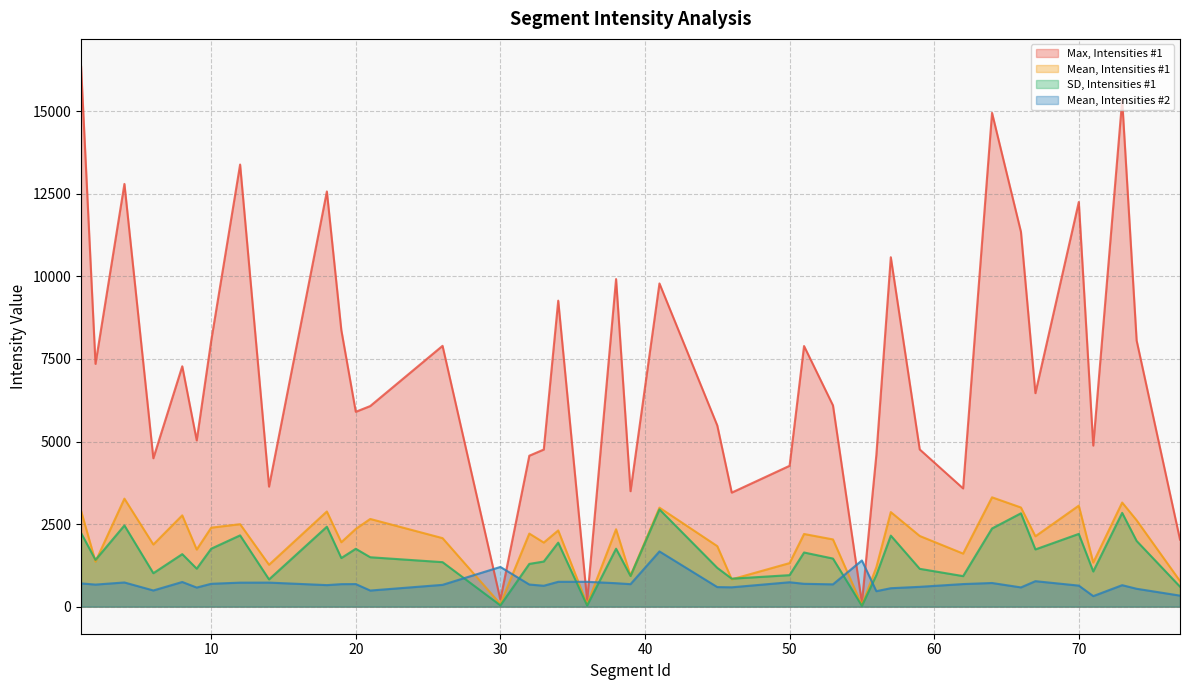

Rank the series by their maximum value, from highest to lowest.

Max, Intensities #1, Mean, Intensities #1, SD, Intensities #1, Mean, Intensities #2